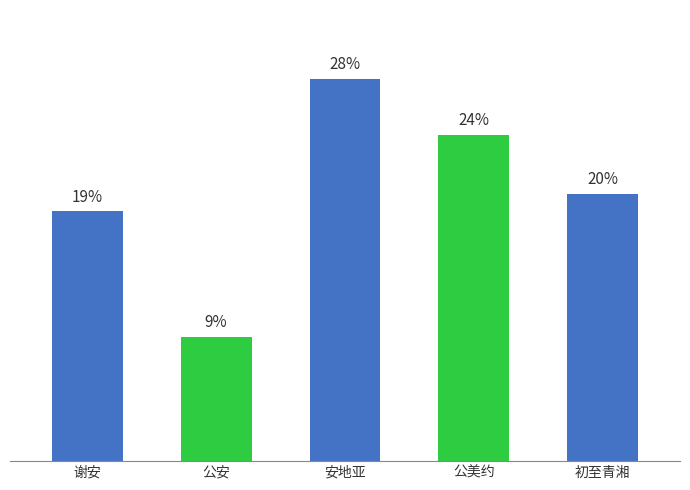

What is the change in value from 公美约 to 初至青湘?

-39983